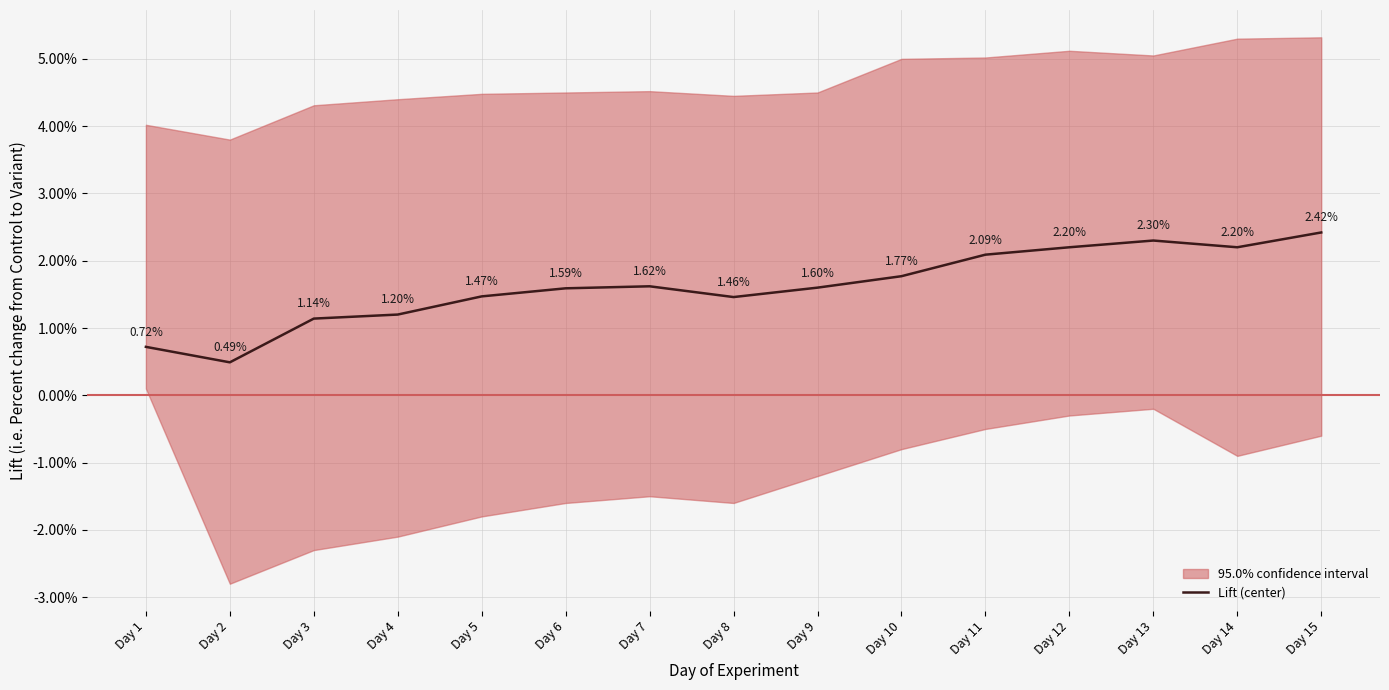

What is the change in value from Day 3 to Day 10?

+0.6